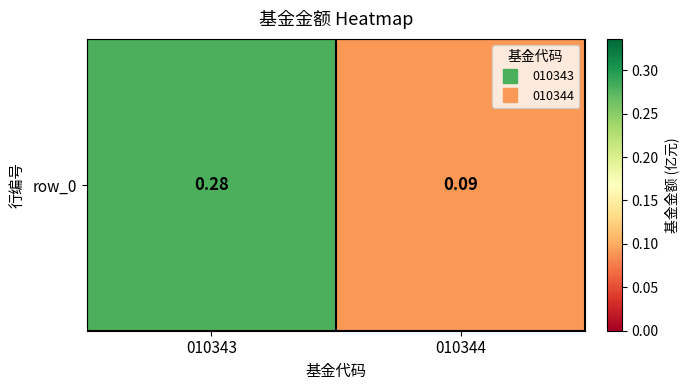

The value at 010343 is 0.3. True or false?

True